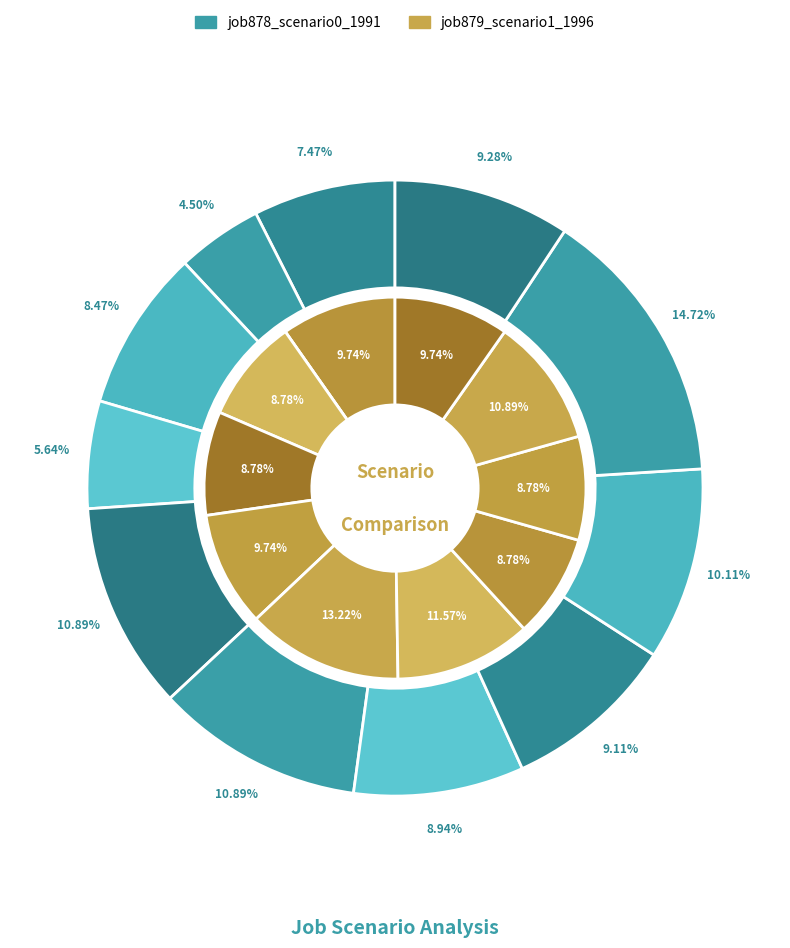

To the nearest percent, what is the average slice percentage?

9%